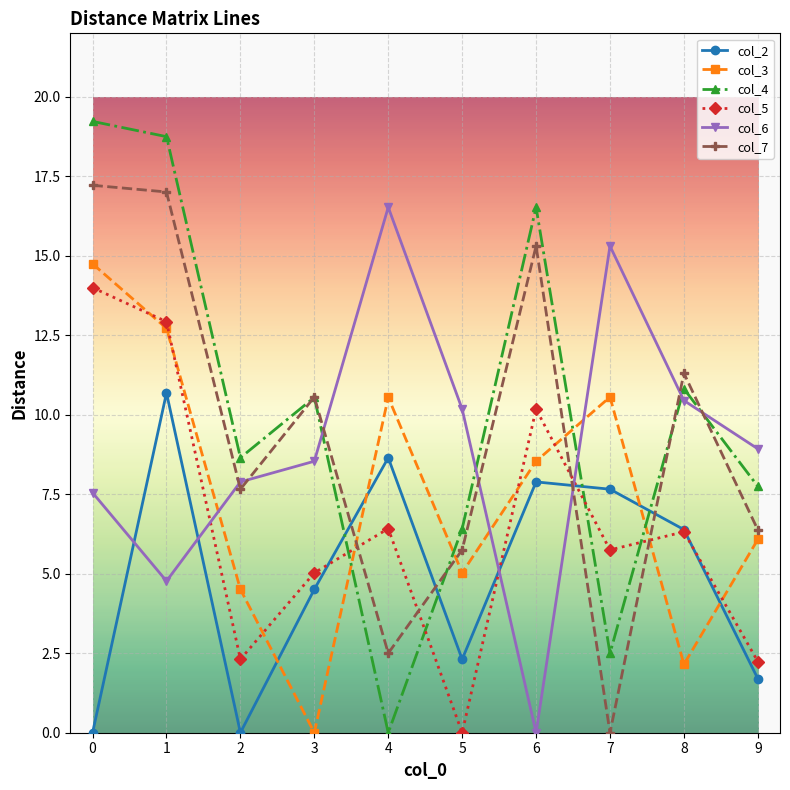

How many interior local valleys does the col_4 series have?

3